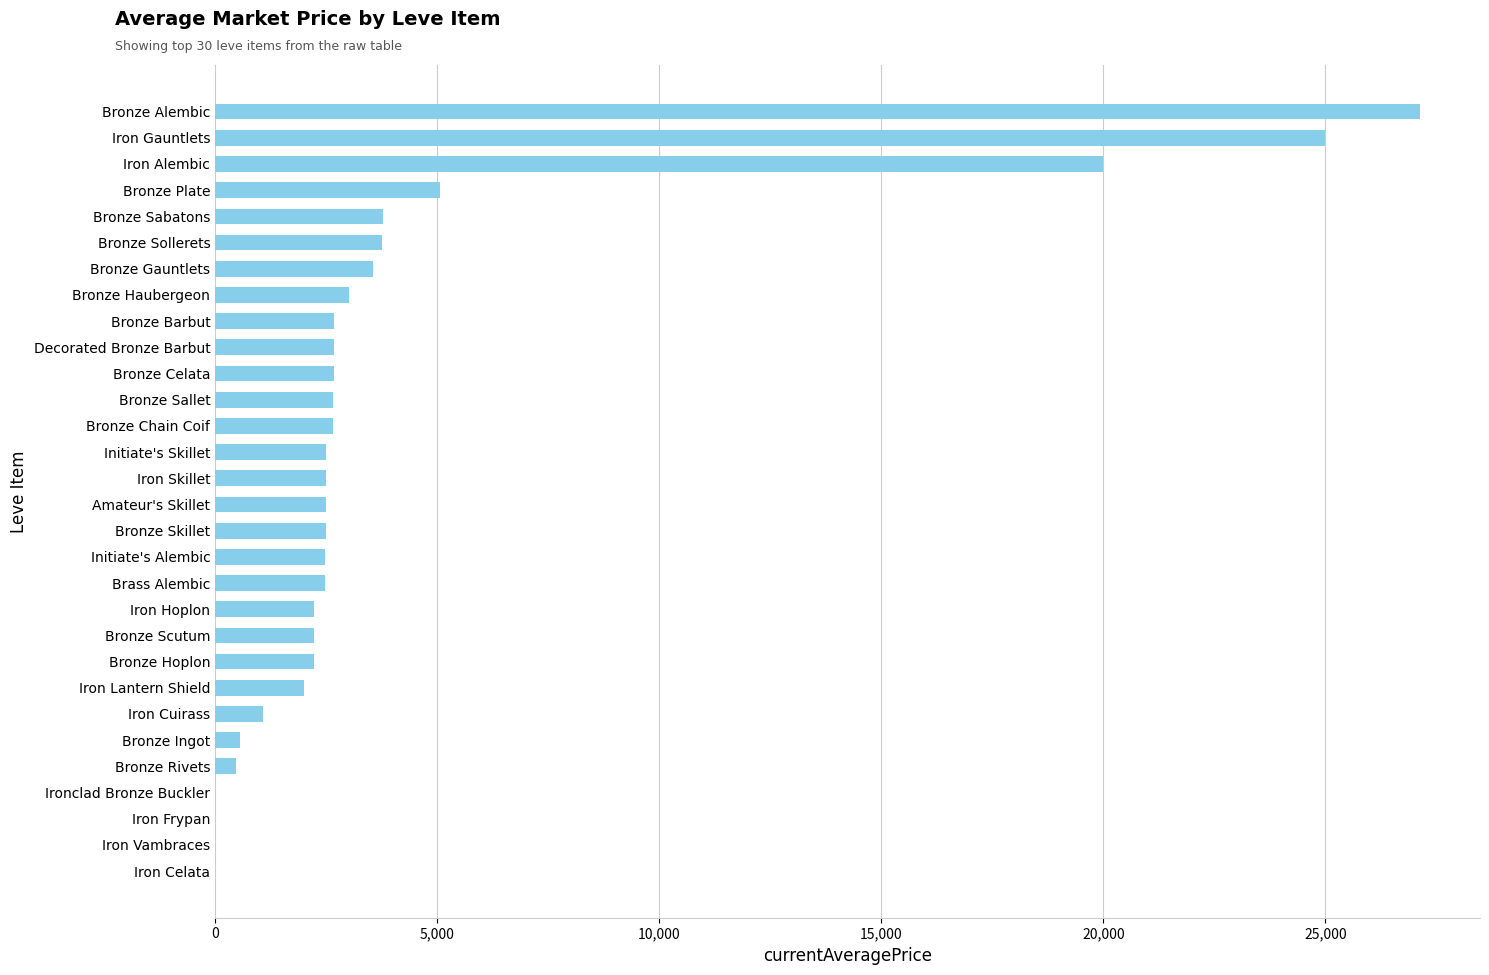

Count the number of categories in the chart.

30